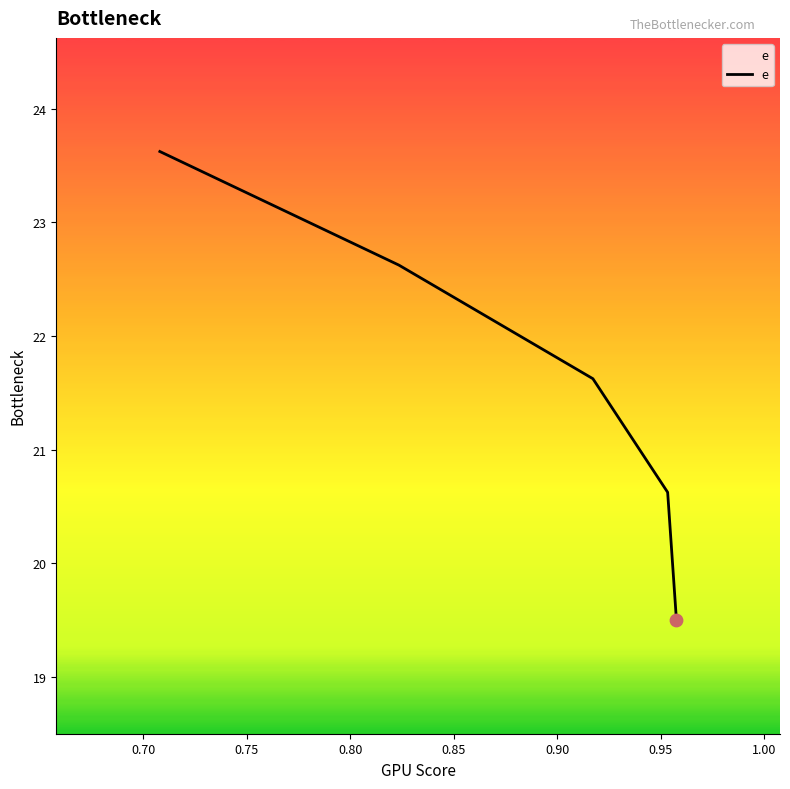

True or false: the data has more than 1 interior local peaks.

False